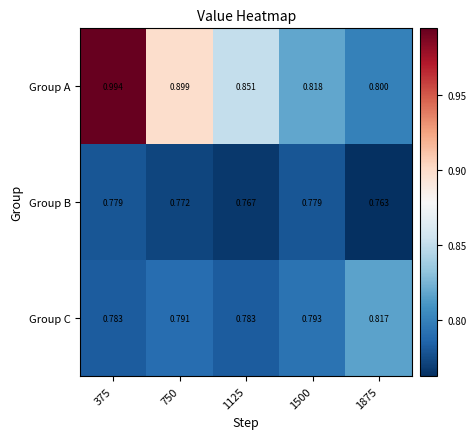

Rank the series at 1500 from highest to lowest value.

Group A, Group C, Group B